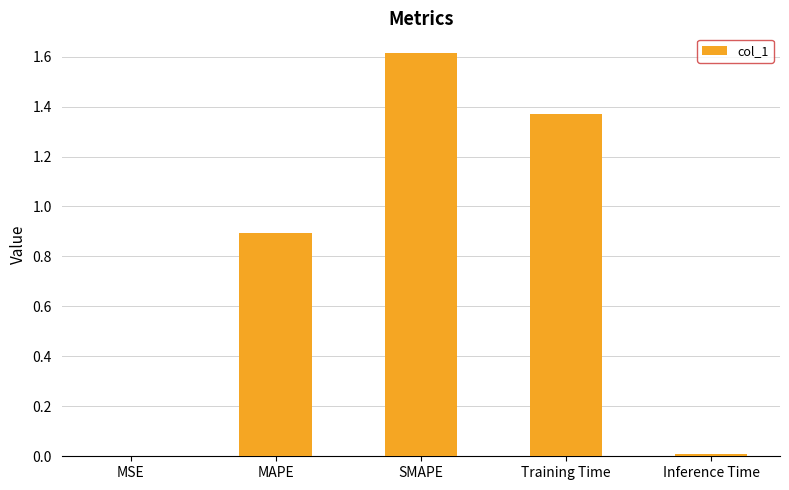

Which has a higher value, SMAPE or Inference Time?

SMAPE